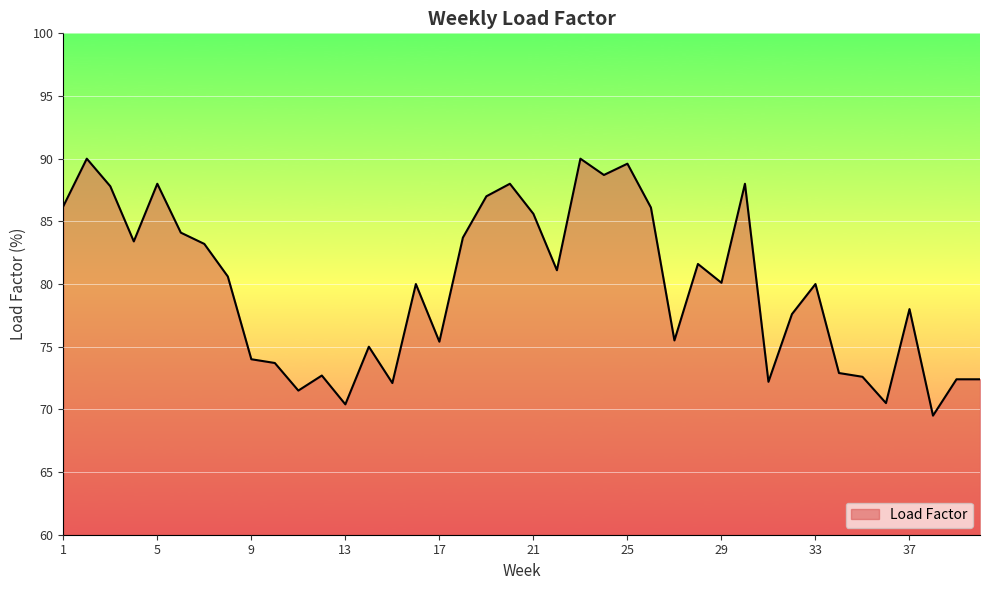

What is the greatest value displayed?

90.0